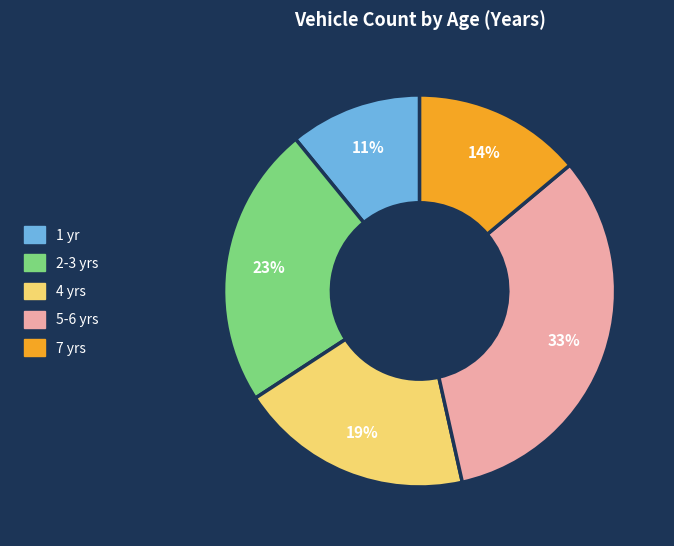

Does any single category account for the majority?

No